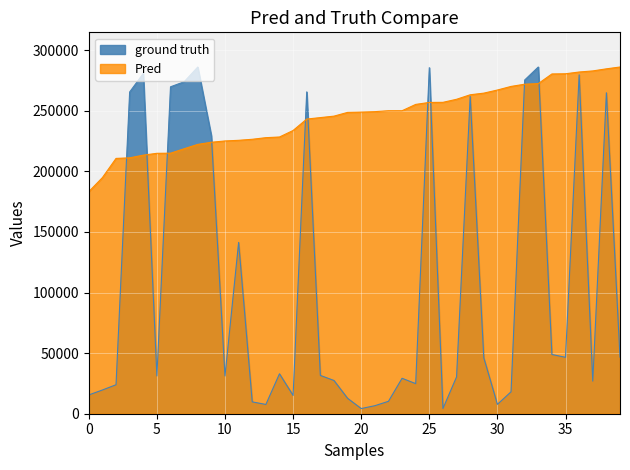

Between 264818 and 26905, which is larger?

264818